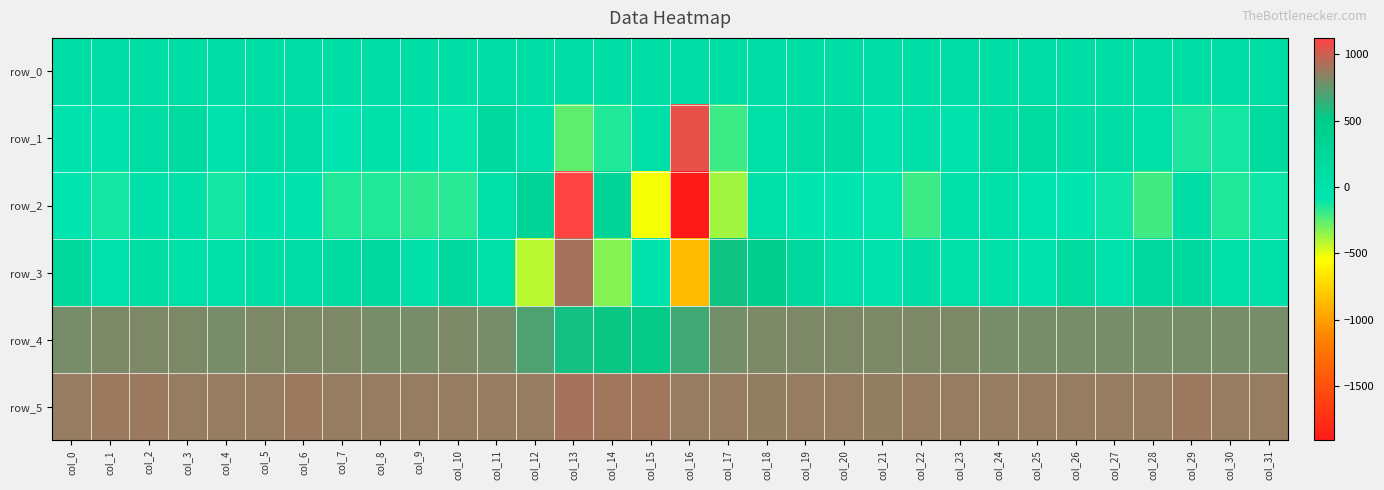

Which series has the widest spread of values?

row_2